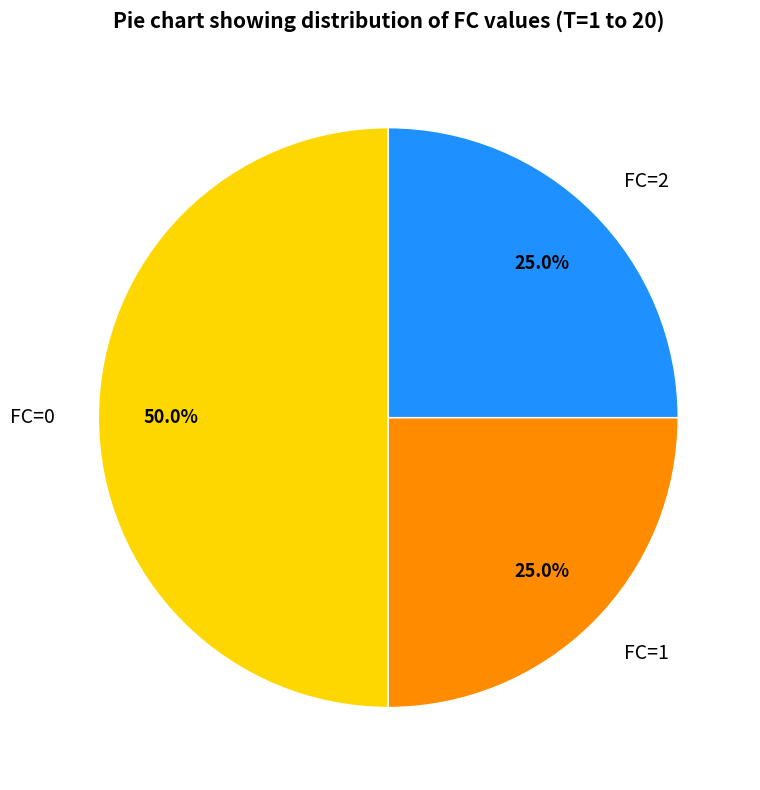

To the nearest percent, what is the average slice percentage?

33%